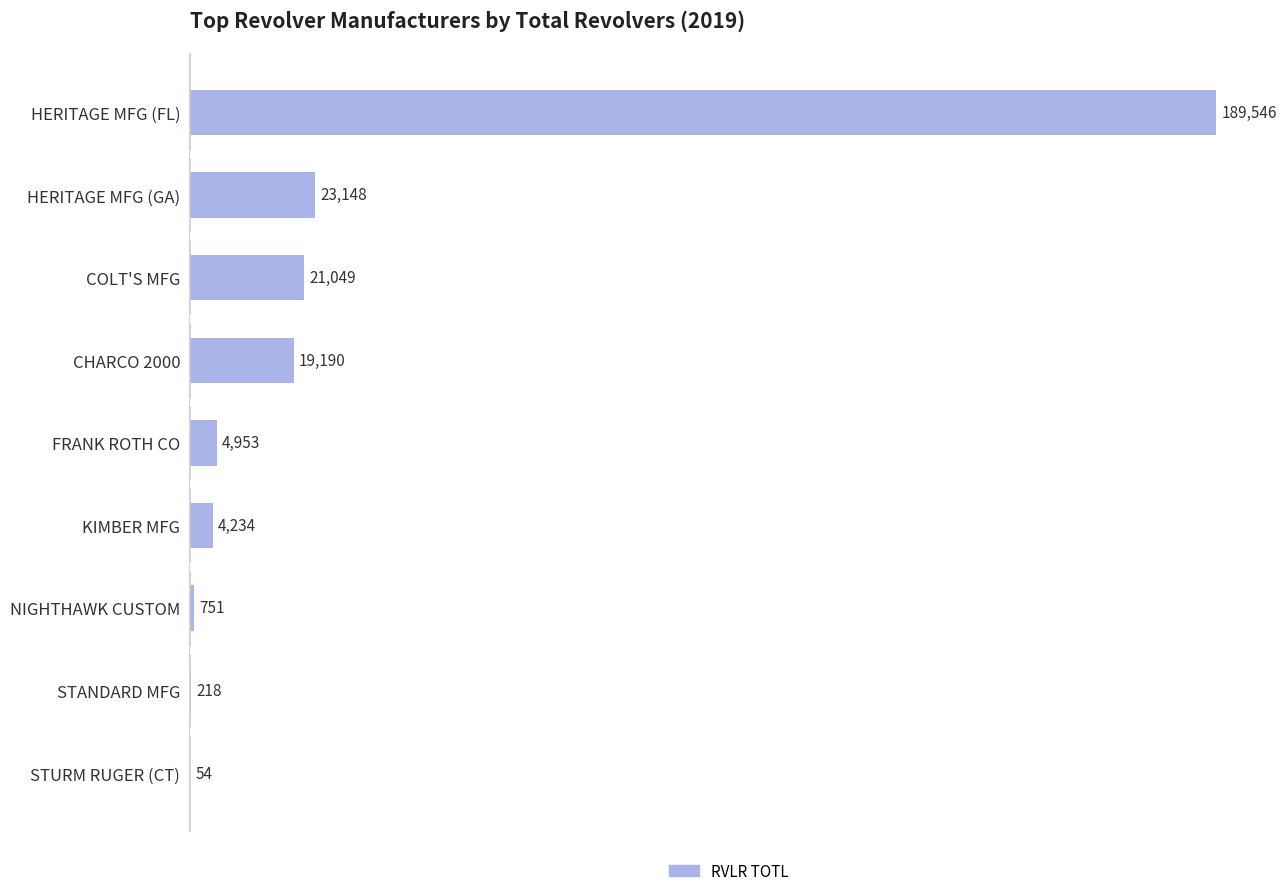

Read the value at CHARCO 2000.

19190